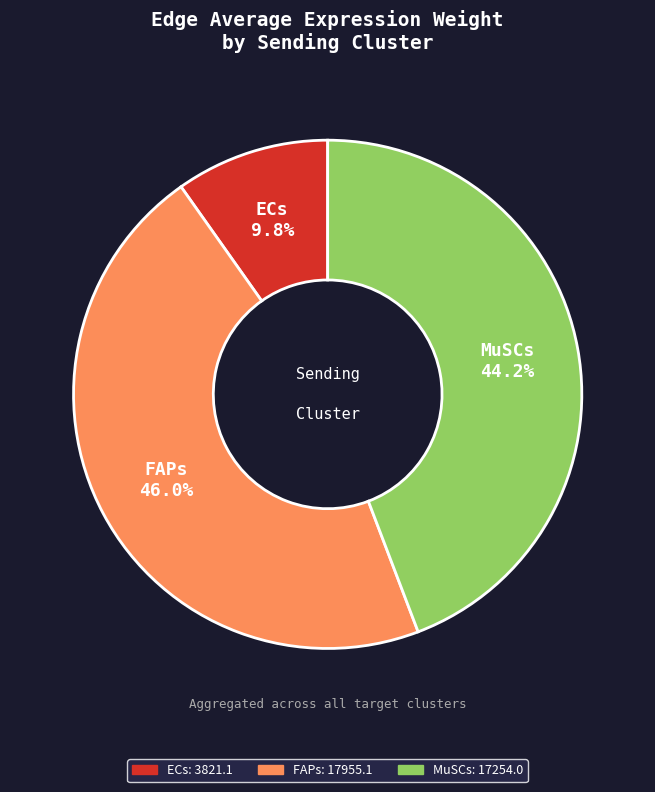

To the nearest percent, what is the difference between the FAPs and ECs slice percentages?

36%